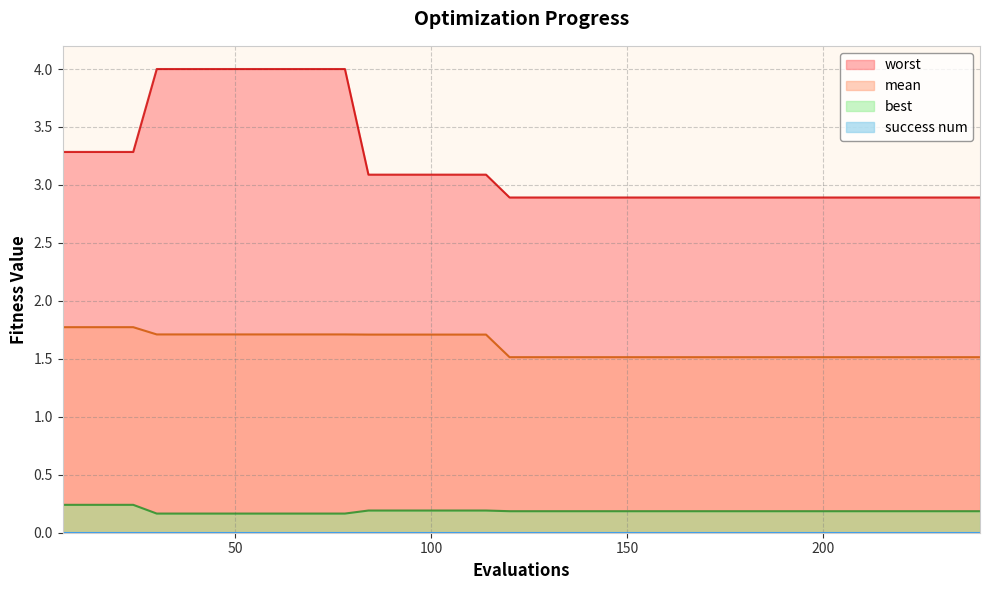

How many lines are shown in the chart?

4